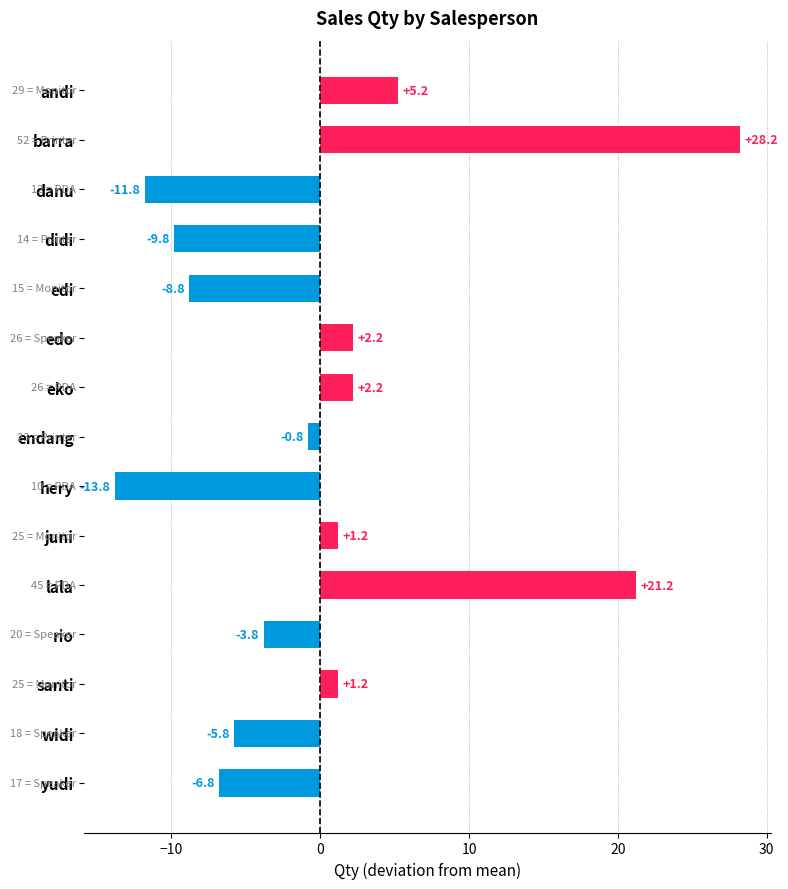

Count the number of values greater than 0.

7